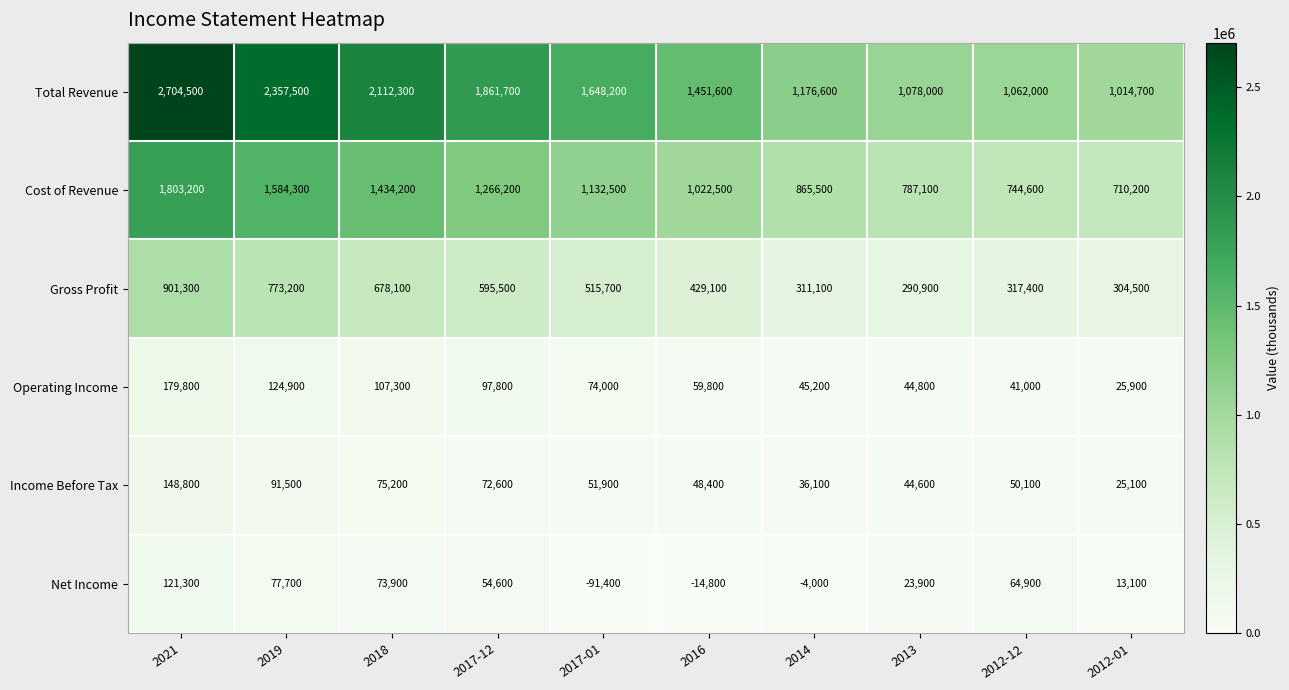

What is the maximum value shown in the chart?

2704500